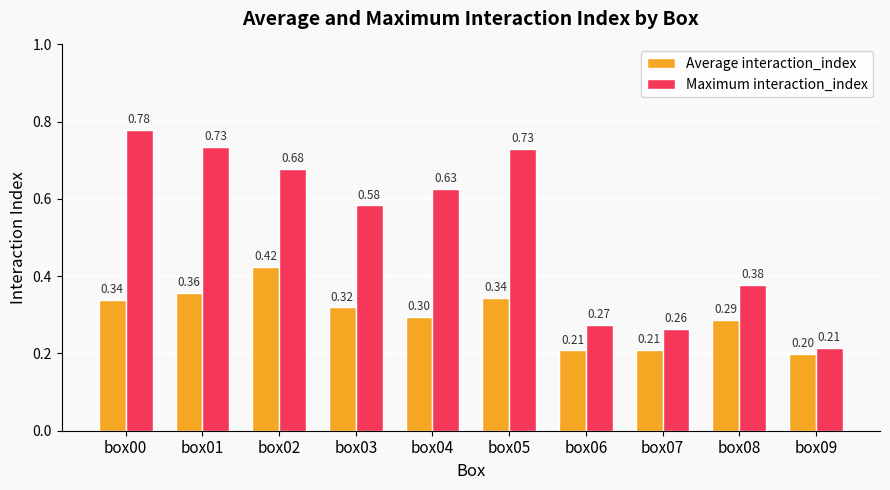

True or false: Average interaction_index has a value of 0.3 at box04.

True